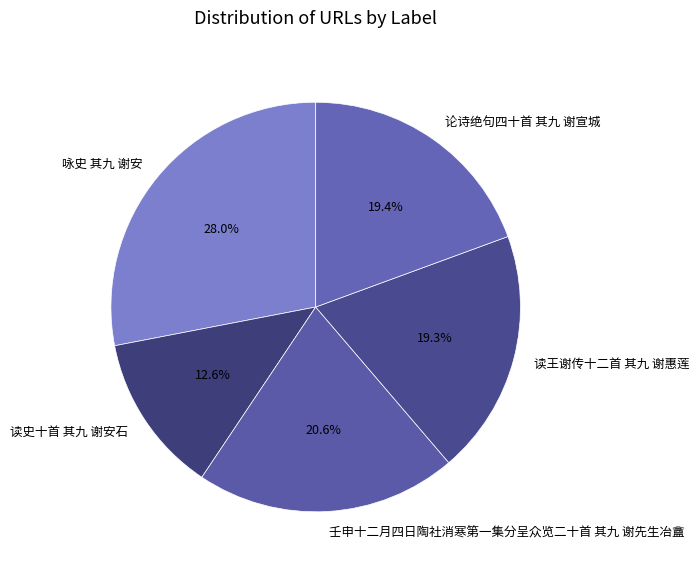

How many slices are in this pie chart?

5